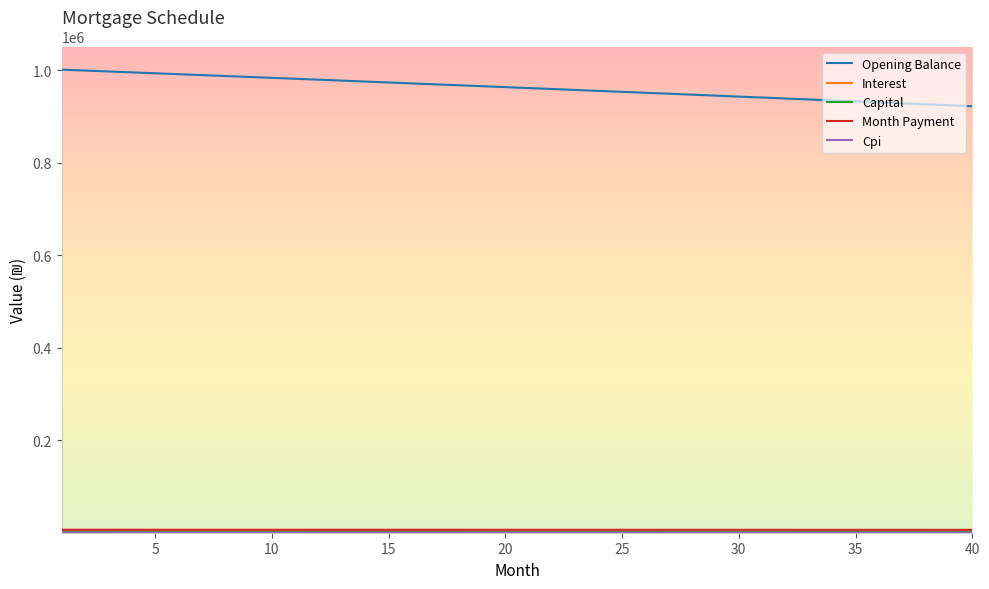

Which series has the largest range (max minus min)?

Opening Balance